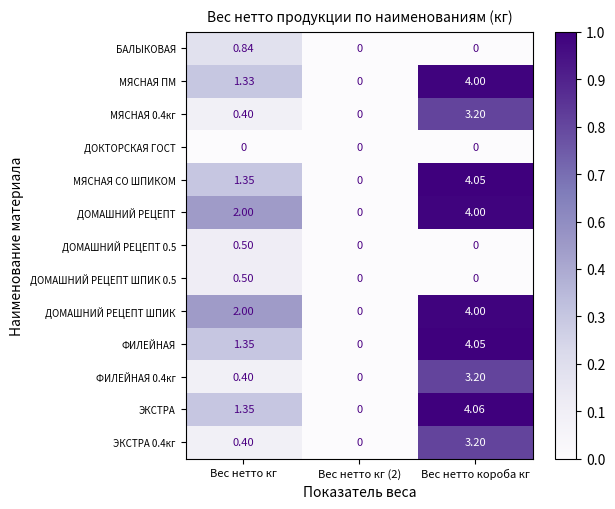

Where is МЯСНАЯ СО ШПИКОМ nearest to the value 2?

Вес нетто кг